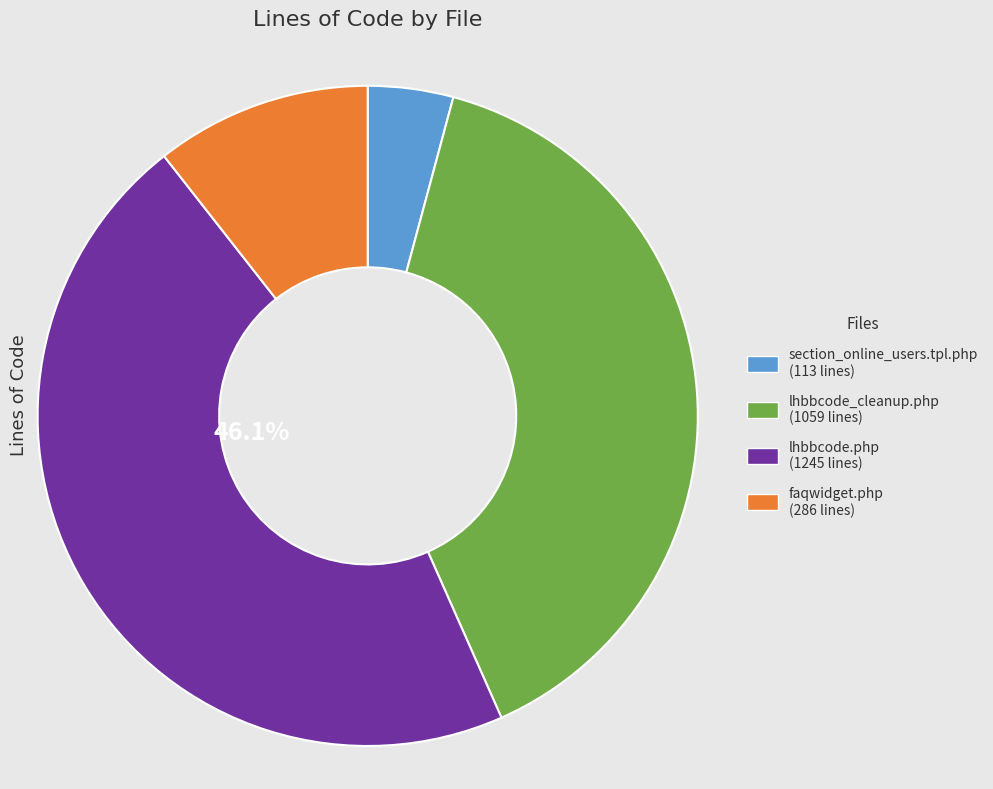

Rank the categories by value from lowest to highest.

section_online_users.tpl.php, faqwidget.php, lhbbcode_cleanup.php, lhbbcode.php